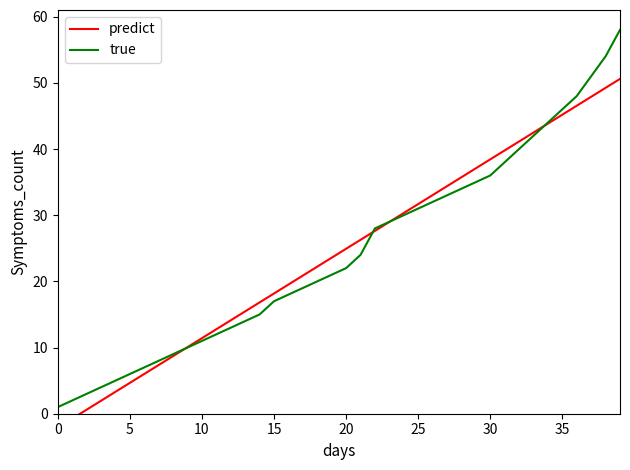

True or false: predict and true intersect in this chart.

True